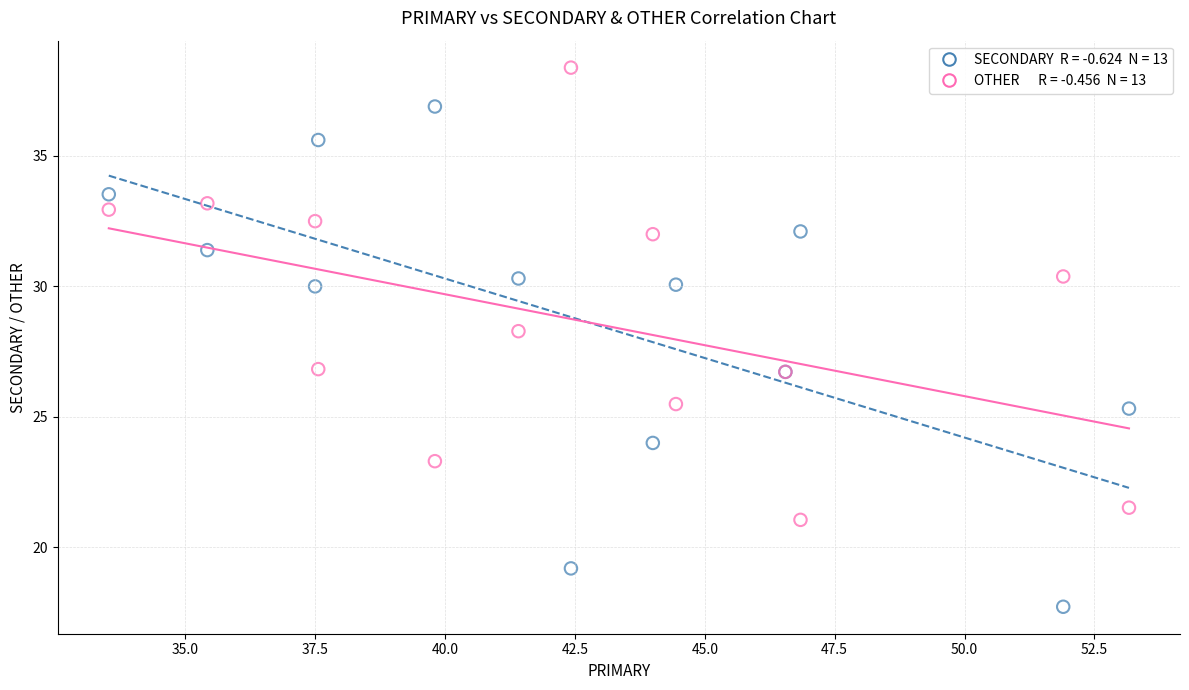

Across all series, what Y value is closest to 28?

28.3